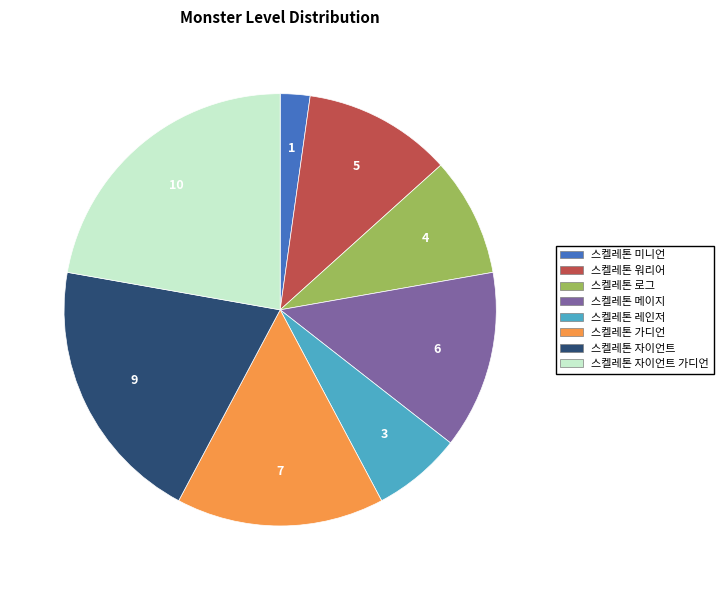

Is the sum of 스켈레톤 레인저 and 스켈레톤 자이언트 greater than half?

No